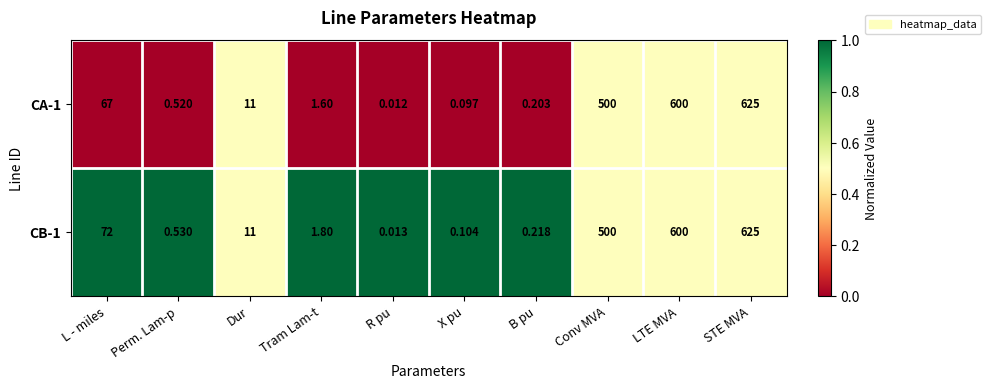

Which label corresponds to the largest value in the chart?

STE MVA